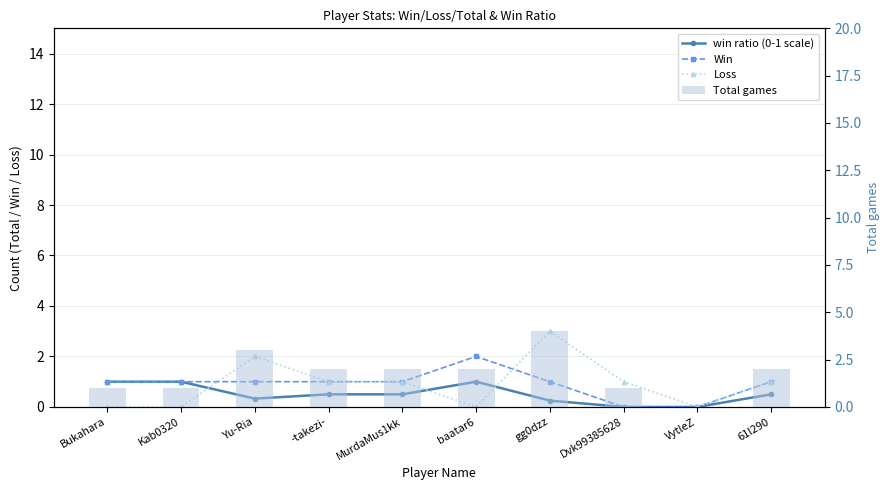

Rank the series by their maximum value, from lowest to highest.

win ratio (0-1 scale), Win, Loss, Total games